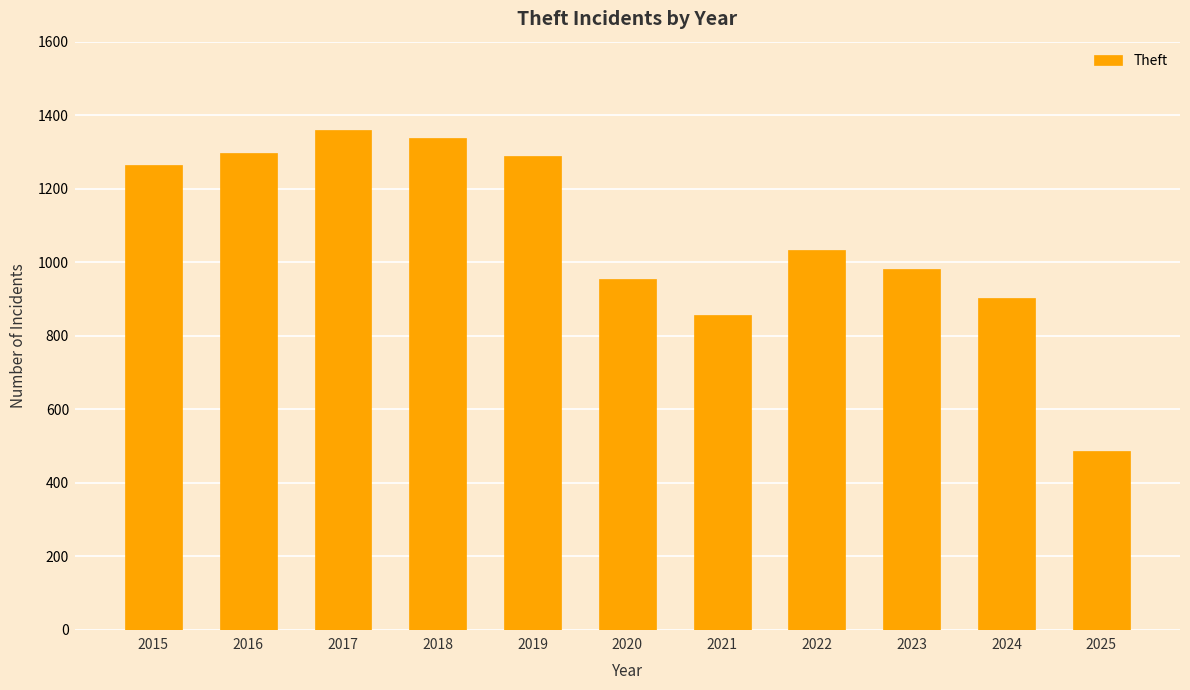

What is the smallest value displayed?

486